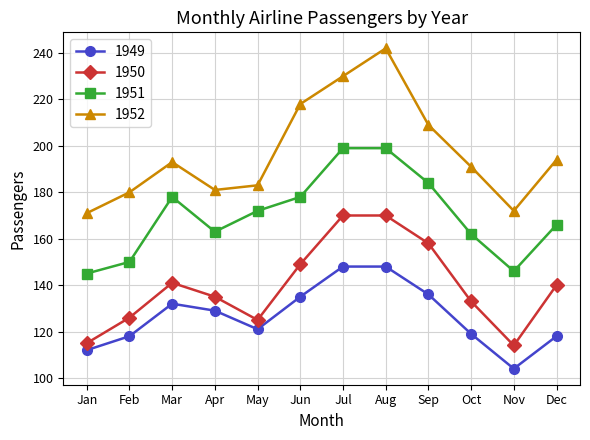

At which category does 1951 reach its first local peak?

Mar